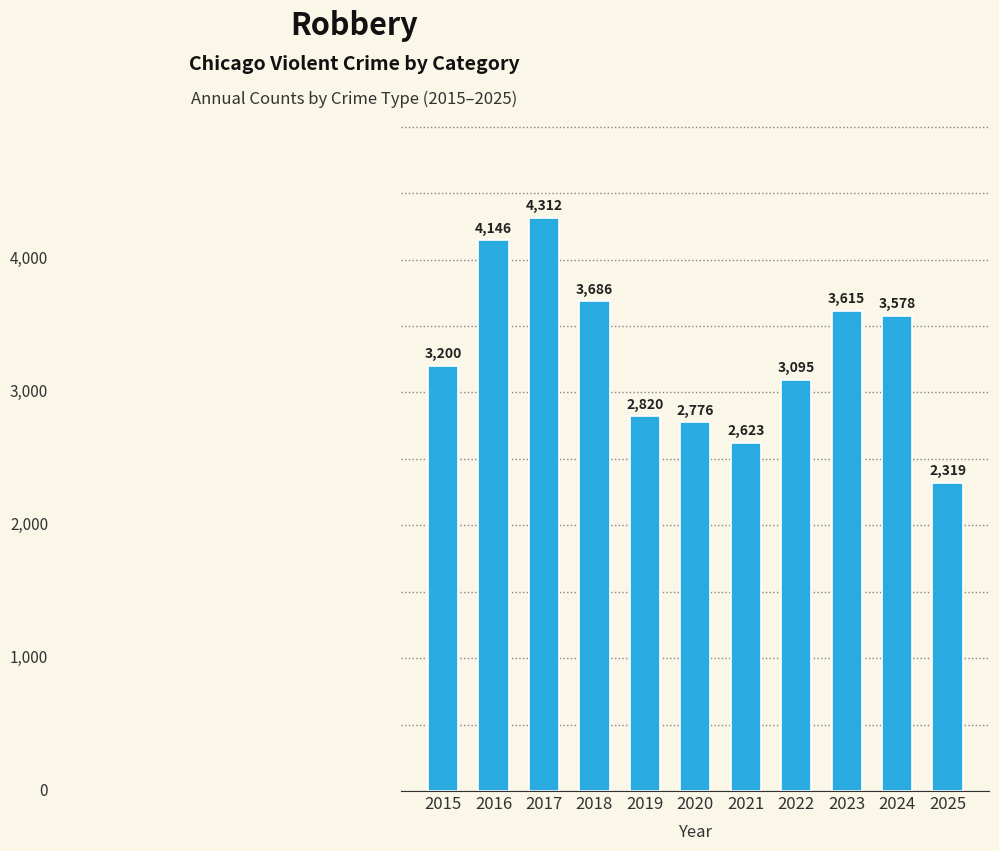

Which has a higher value, 2018 or 2015?

2018